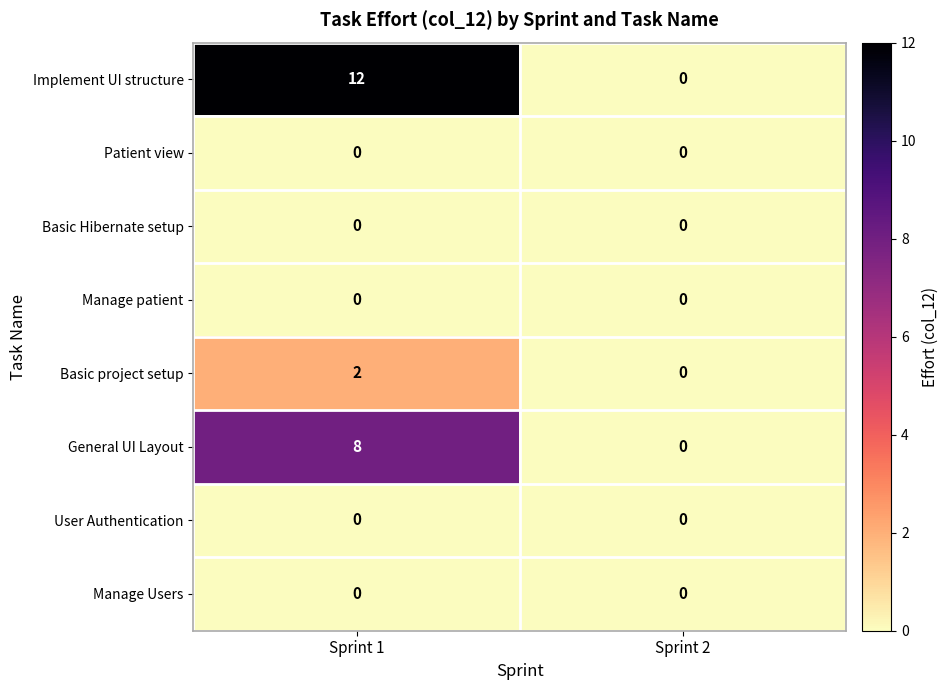

At which category does the chart reach its peak across all series?

Sprint 1